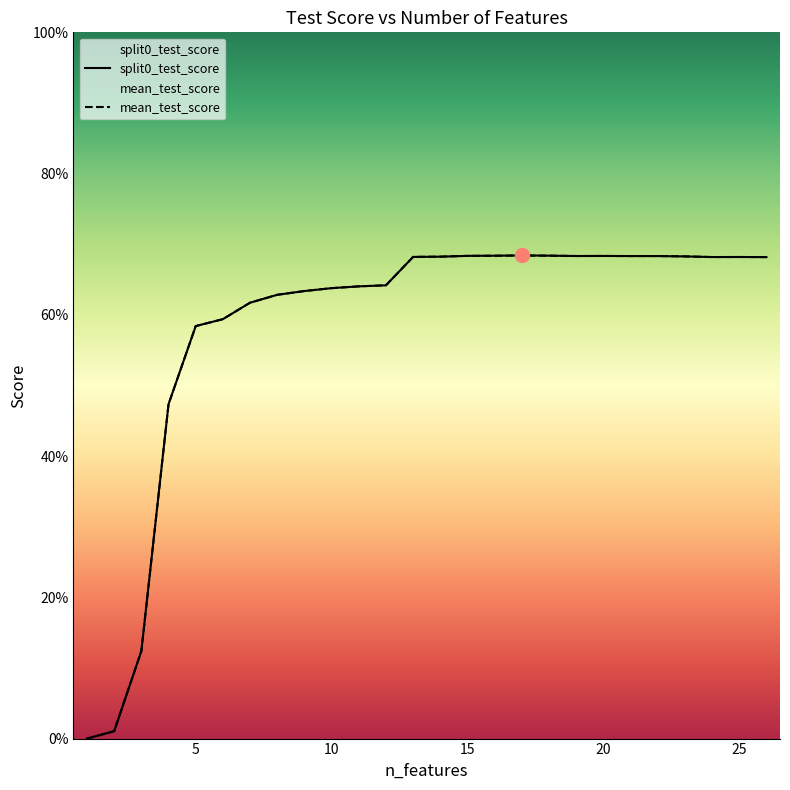

True or false: mean_test_score and split0_test_score cross at least once.

False